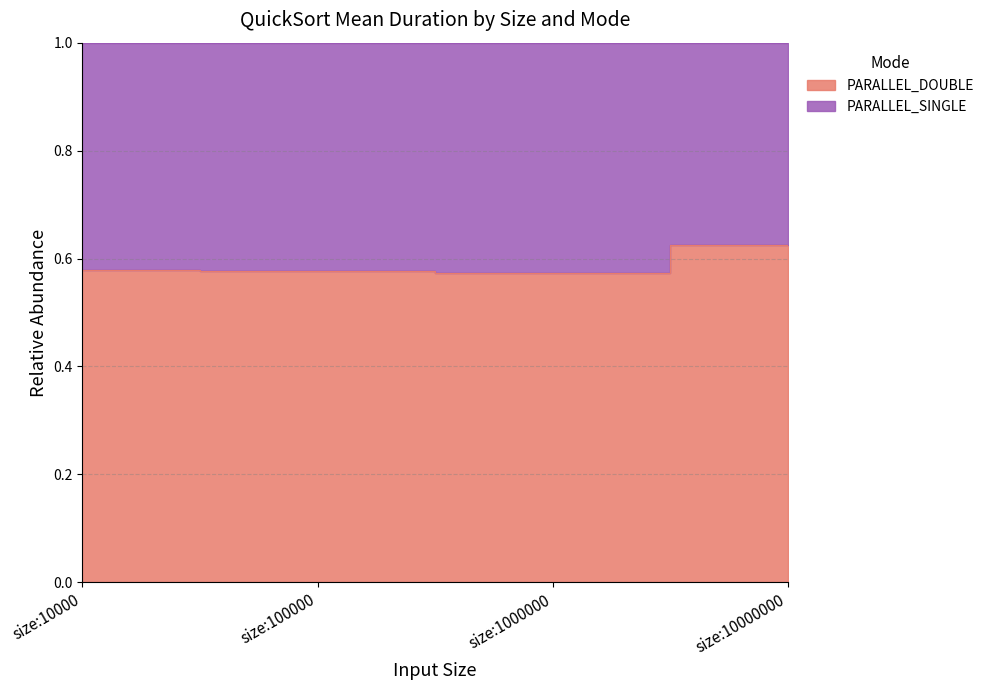

Reading left to right, transcribe all the data shown in this chart.

size:10000=0.6	size:100000=0.6	size:1000000=0.6	size:10000000=0.6